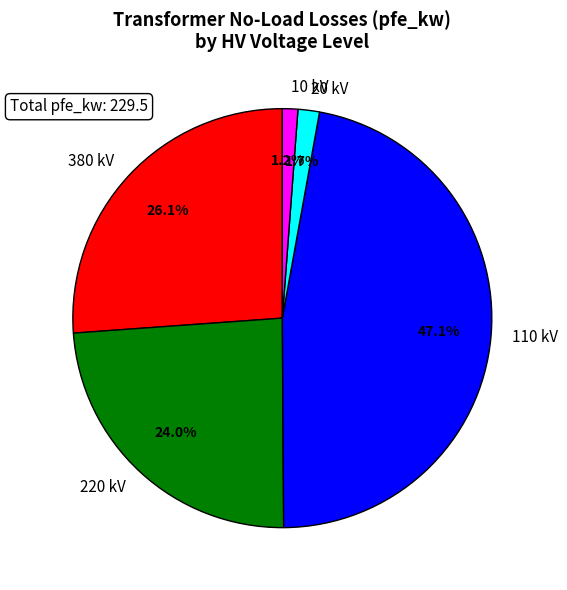

Does 63 MVA 110/20 kV account for over 50% of the chart?

No